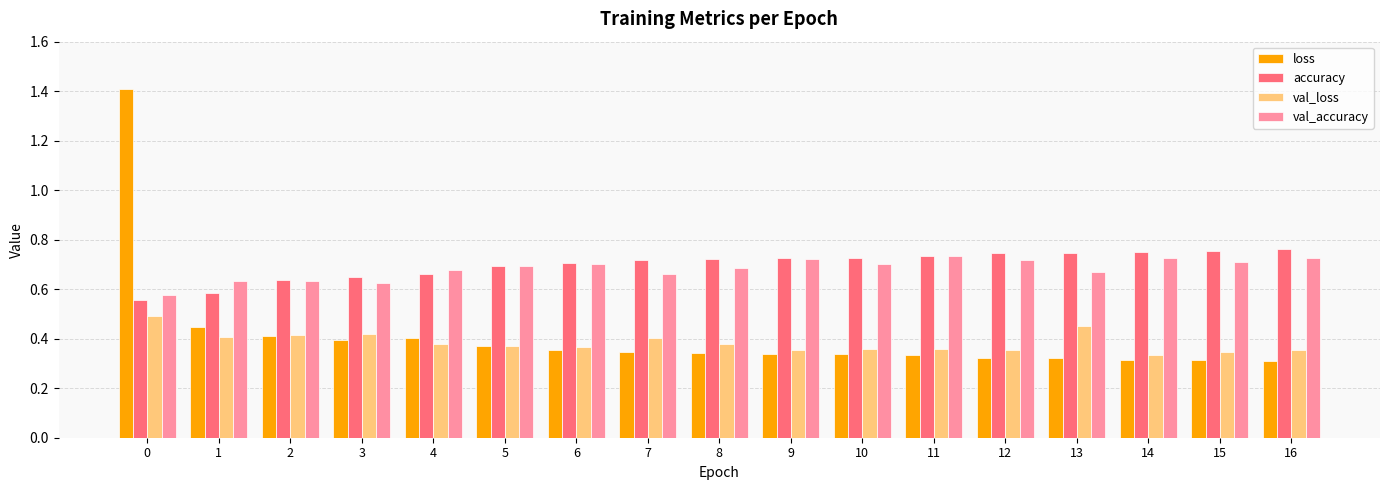

Which series has the largest total across all categories?

accuracy